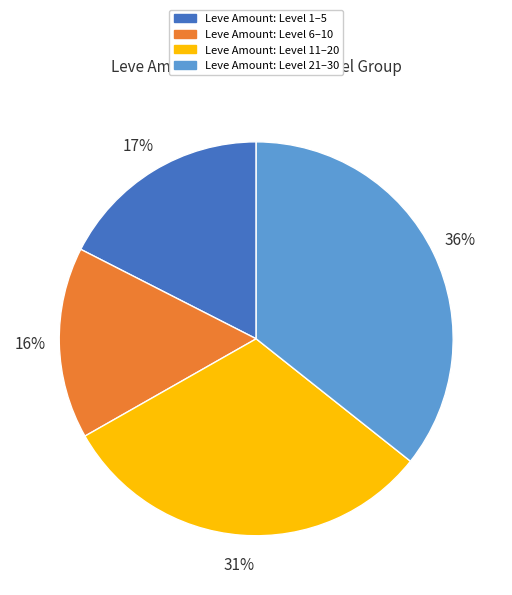

How many slices are in this pie chart?

4